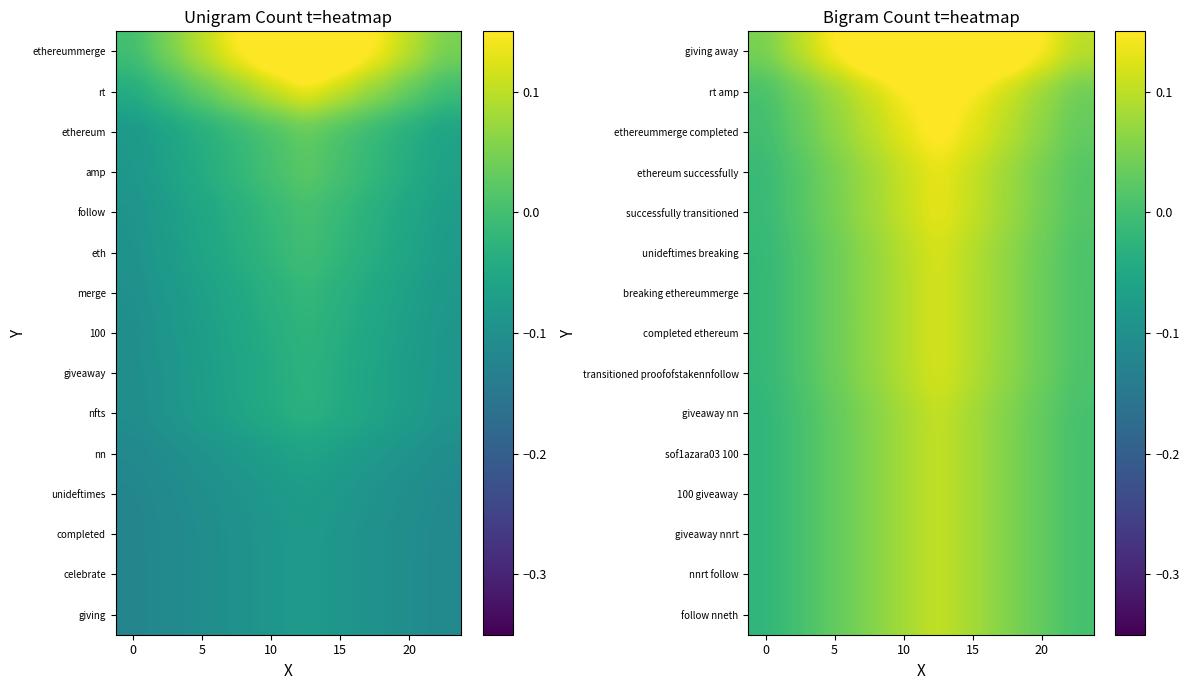

What is the difference between the maximum and minimum values in the transitioned proofofstakennfollow series?

0.1